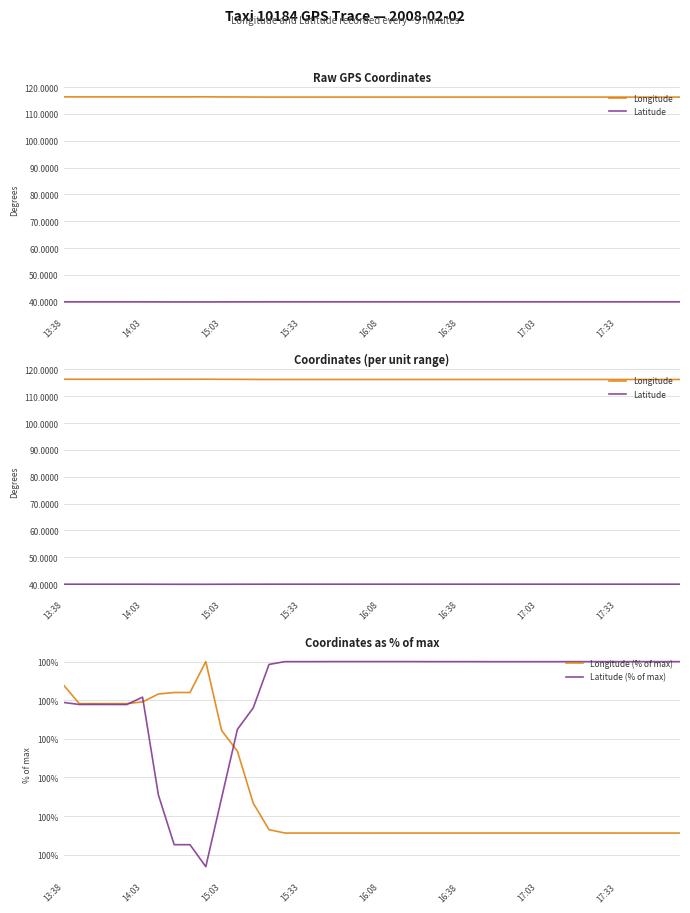

Which series has the largest range (max minus min)?

Latitude (% of max)